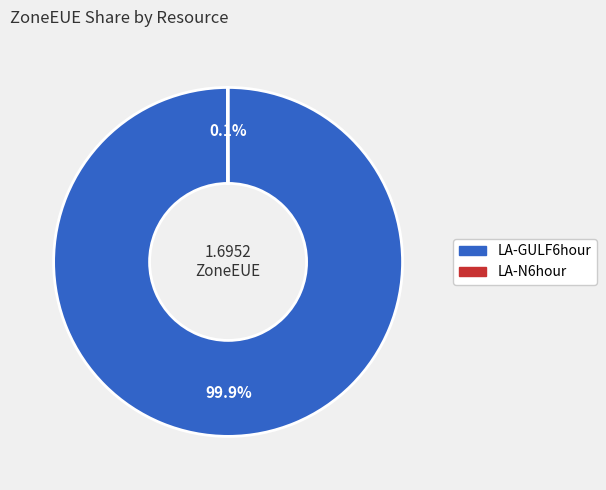

Does any single category account for the majority?

Yes